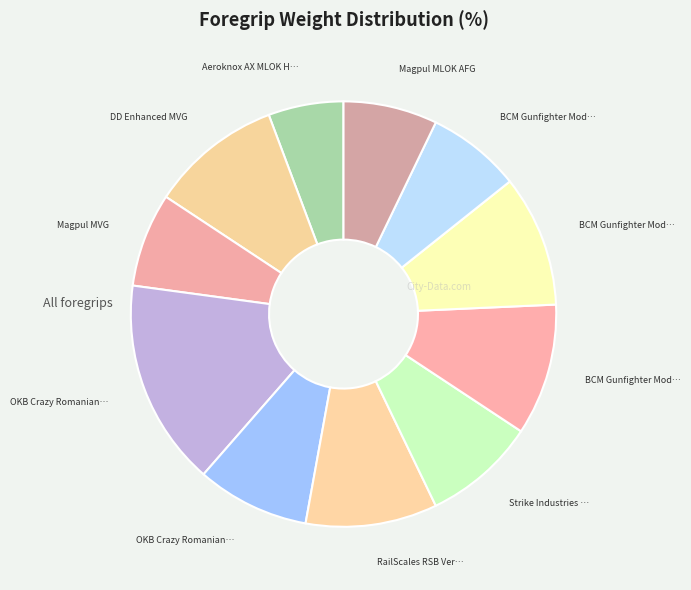

How many slices are in this pie chart?

11